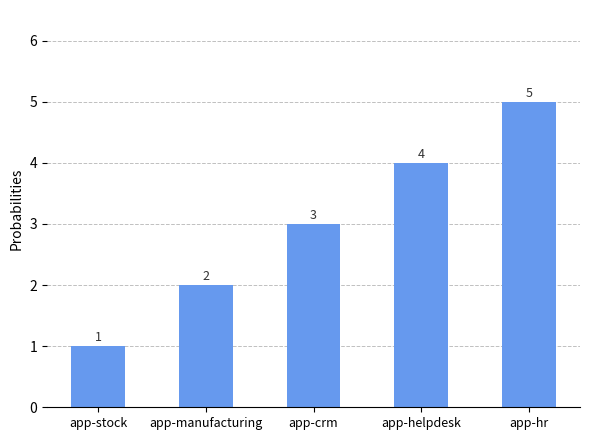

Count the number of categories in the chart.

5